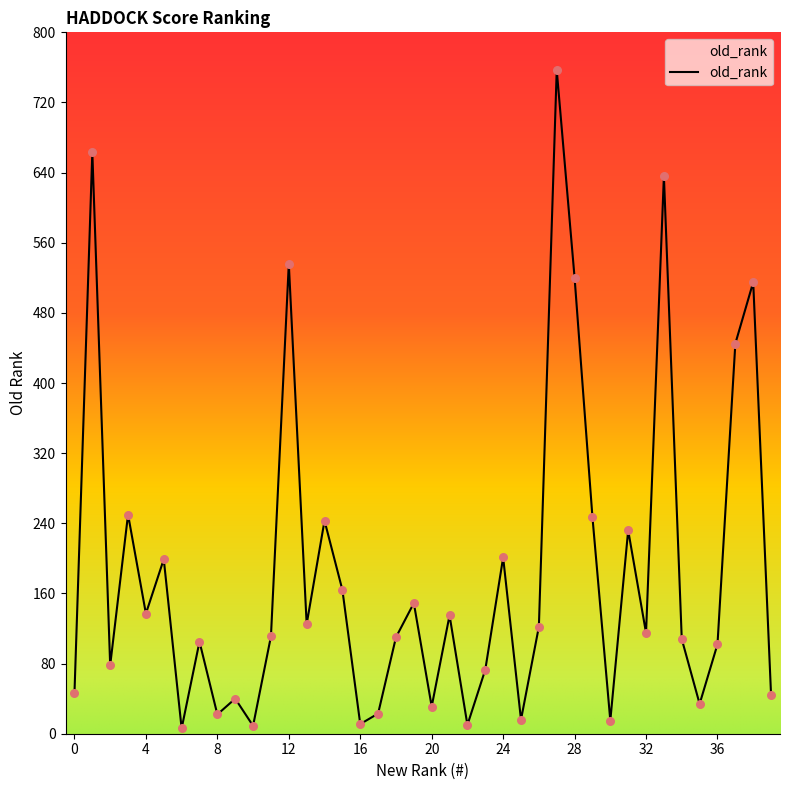

What is the difference between the maximum and minimum values?

751